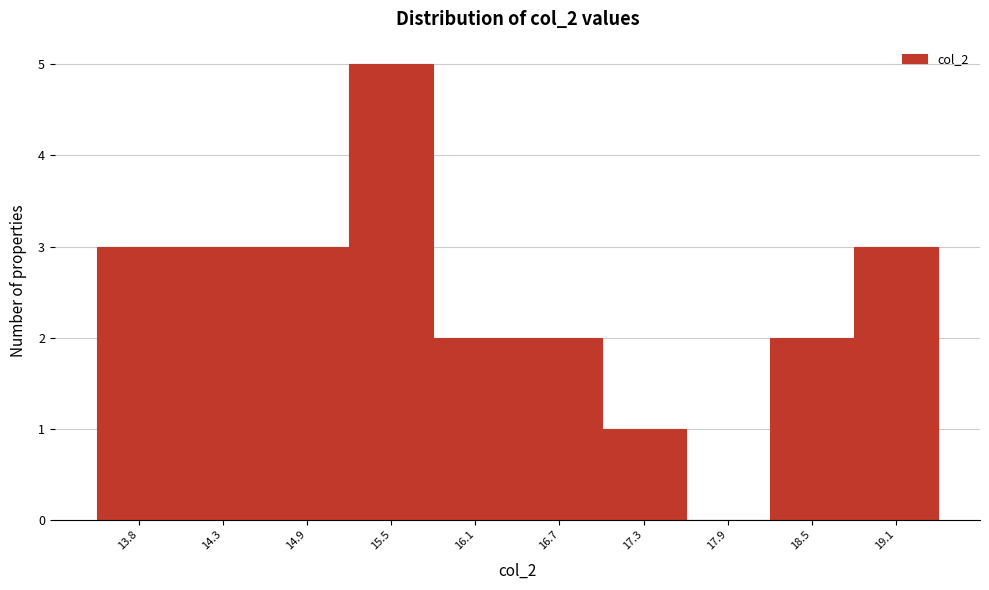

Reading left to right, transcribe all the data shown in this chart.

13.8=3	14.3=3	14.9=3	15.5=5	16.1=2	16.7=2	17.3=1	17.9=0	18.5=2	19.1=3